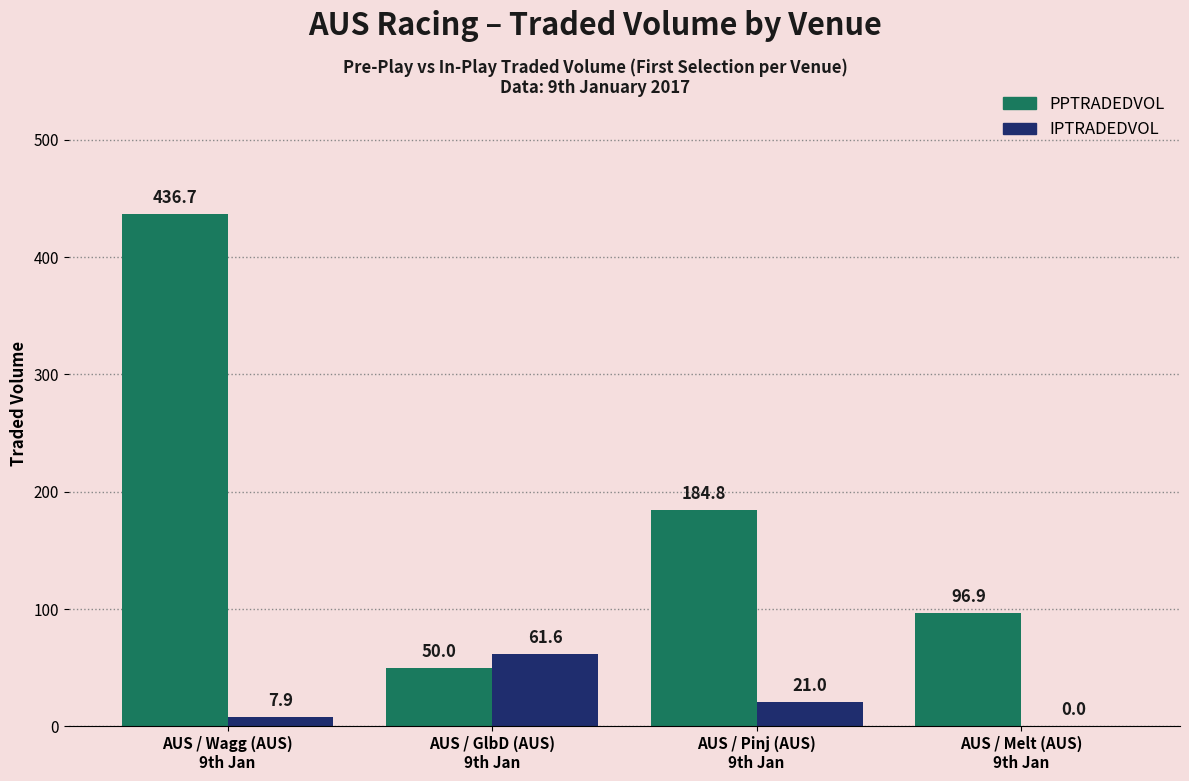

Where is IPTRADEDVOL nearest to the value 30?

AUS / Pinj (AUS)
9th Jan